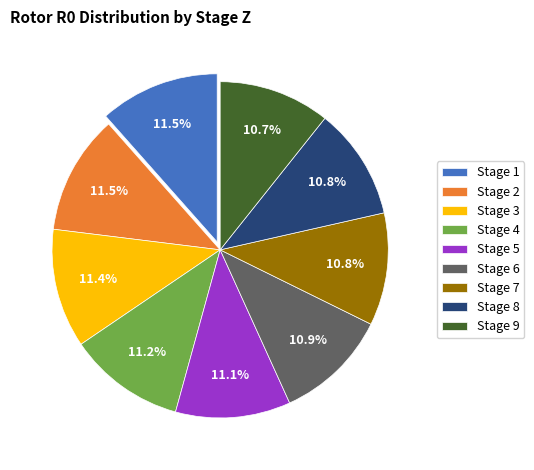

Approximately how many times larger is the value at Stage 1 compared to Stage 6?

1.1